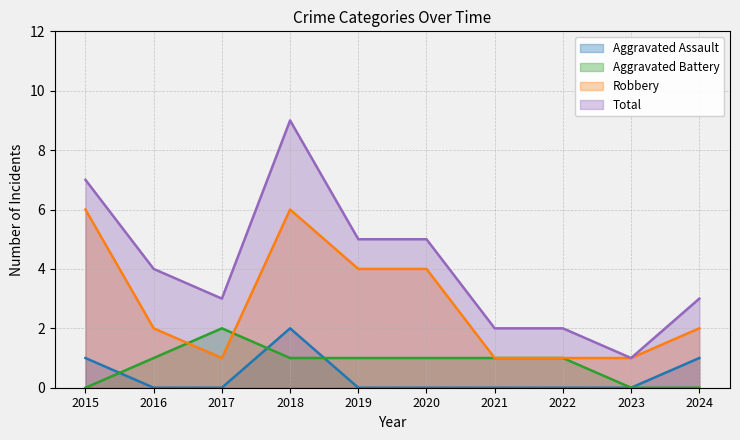

What is the average value of the Robbery series?

3